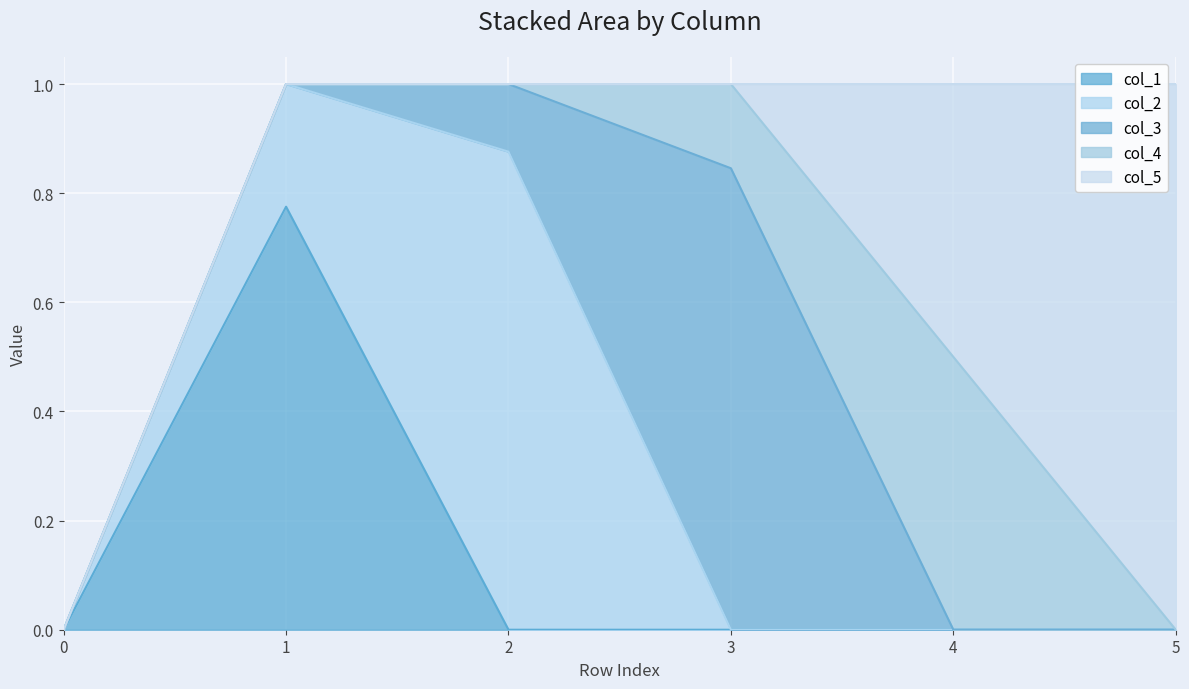

Which series has the largest total across all categories?

col_5